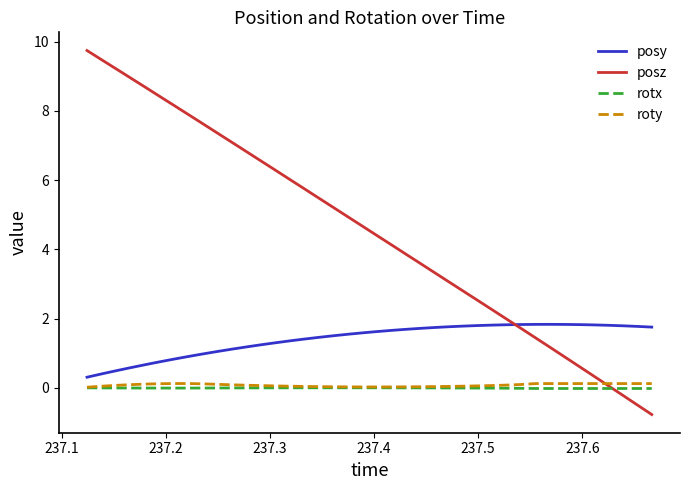

Which series has the largest total across all categories?

posz